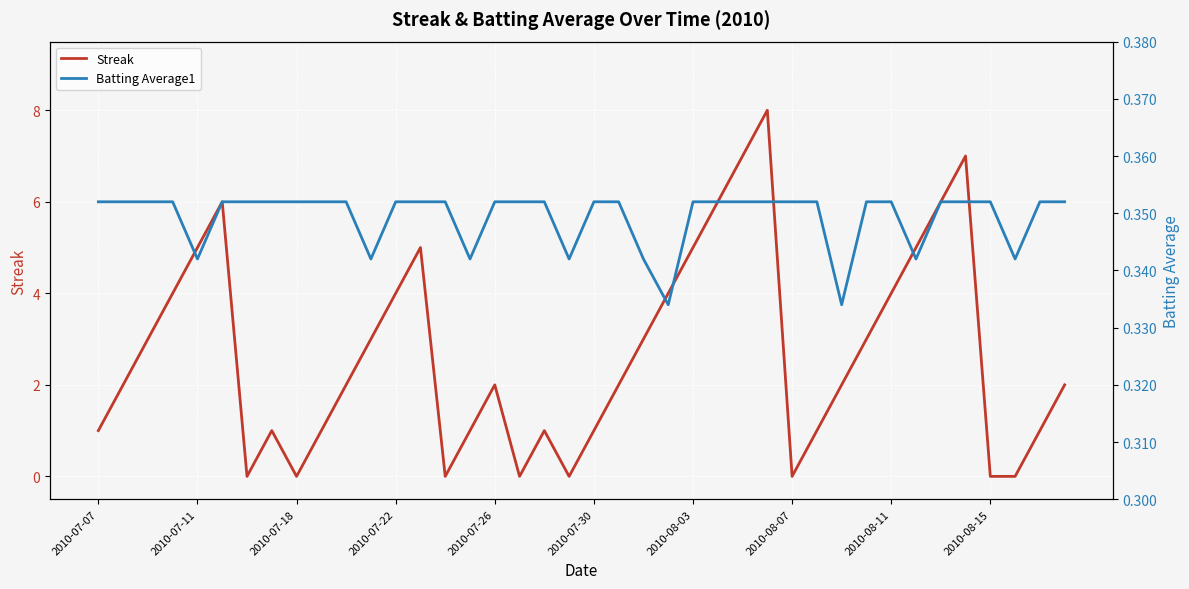

Is this an area chart (filled region under the line)?

No